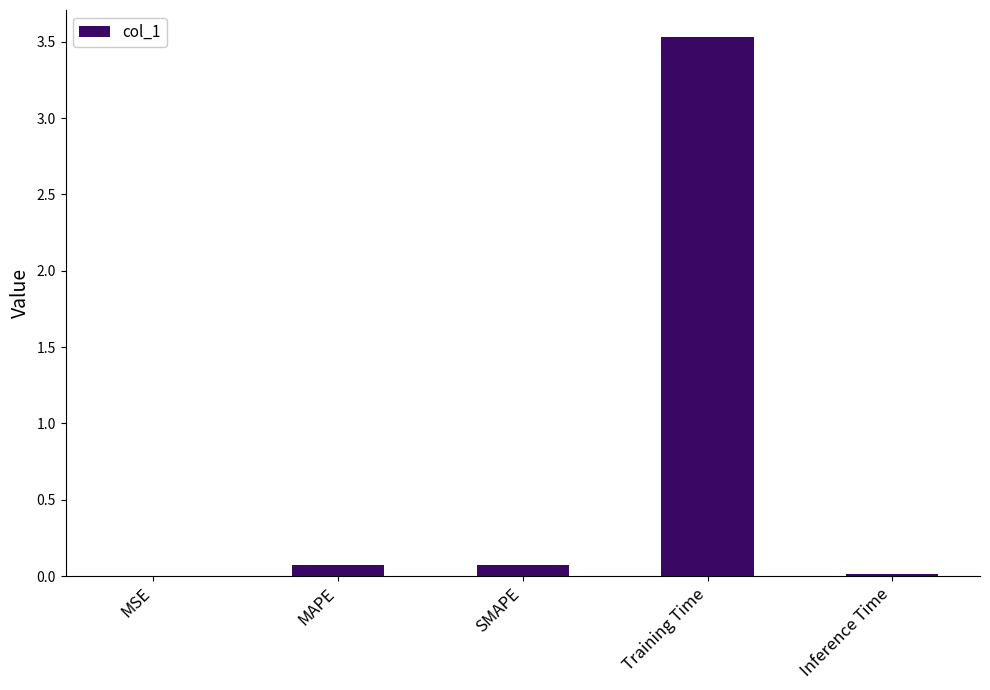

What is the sum of all values?

3.7